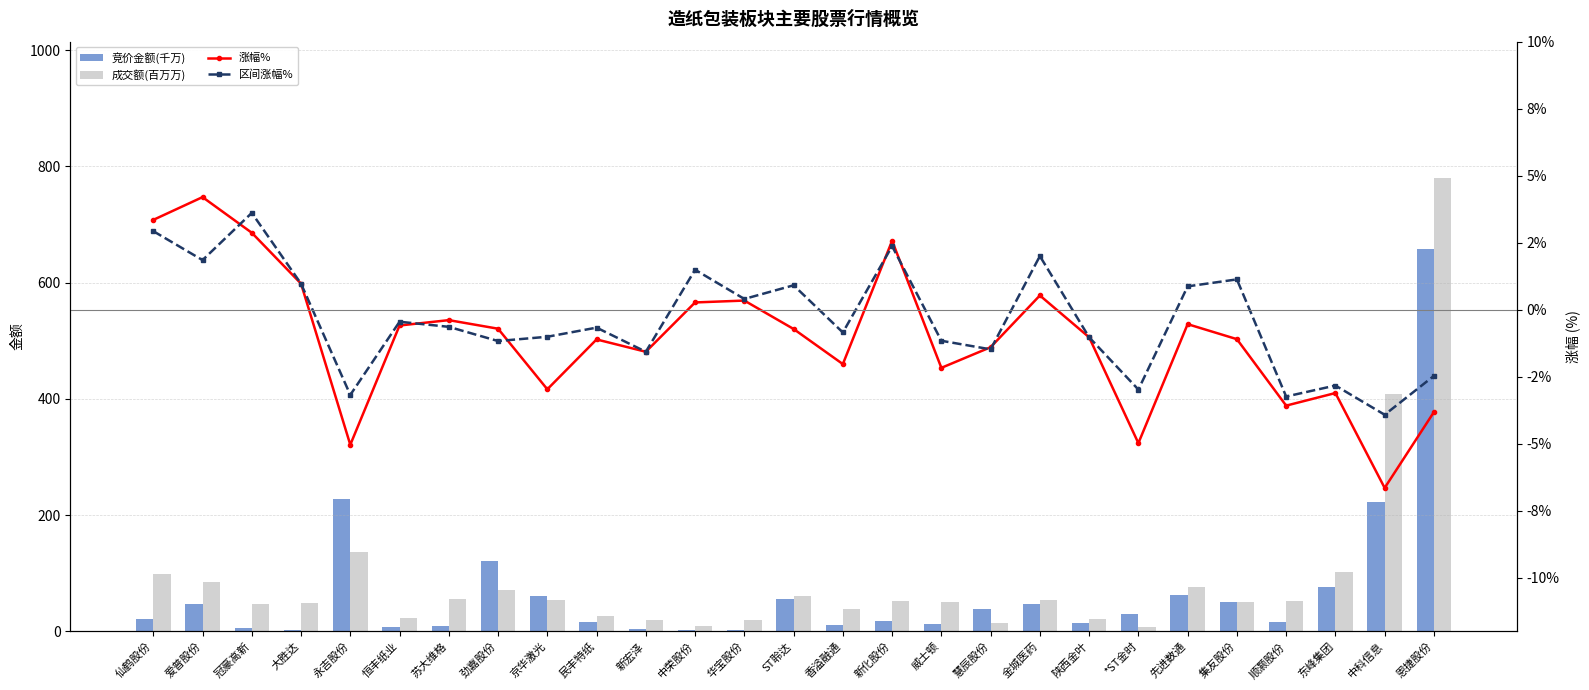

How many data points in 成交额(百万万) are less than 52?

13